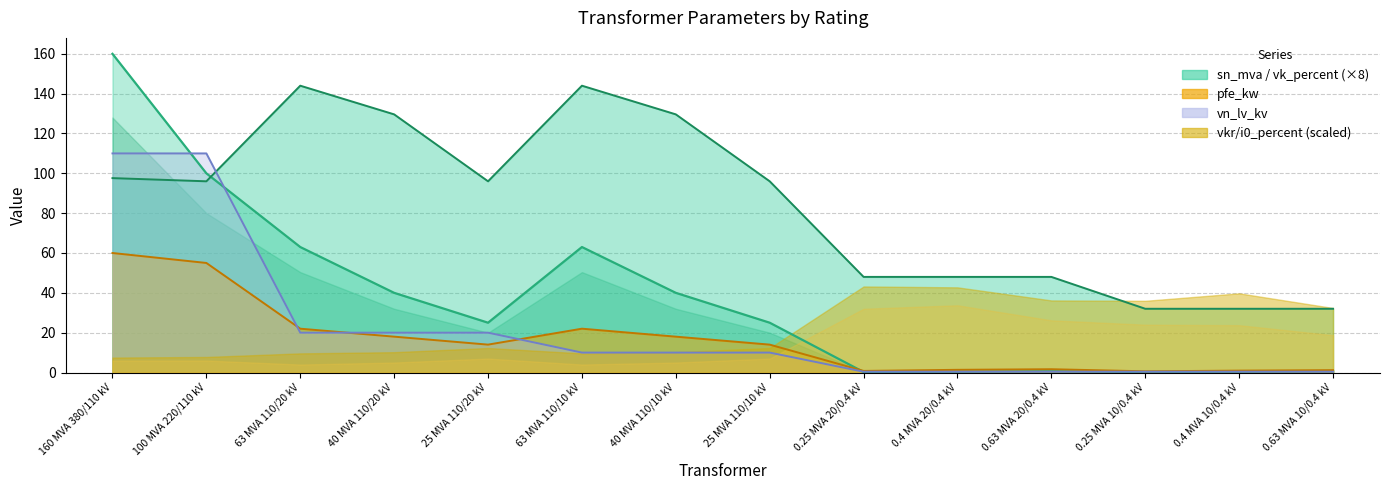

What is the average value of the sn_mva series?

37.0